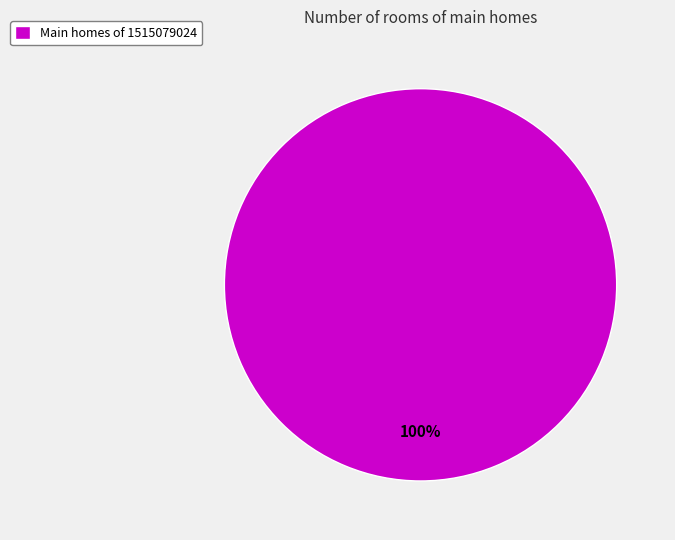

Is there any slice that represents more than half of the pie?

Yes